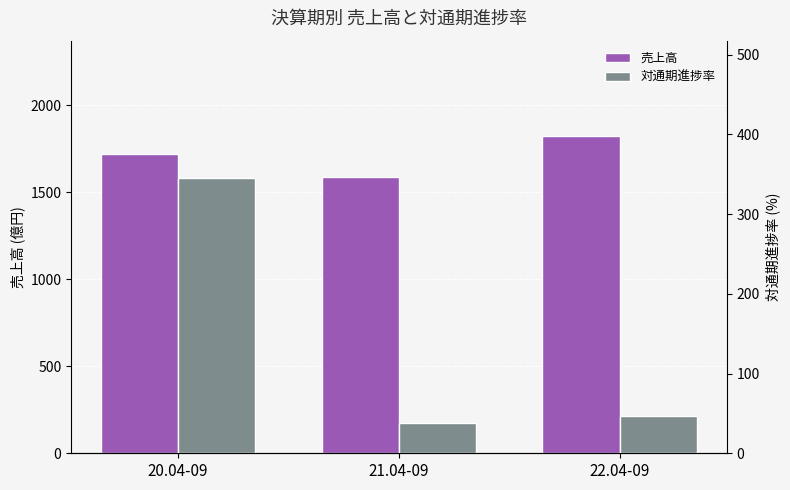

What is the label of the 2nd bar from the left?

21.04-09